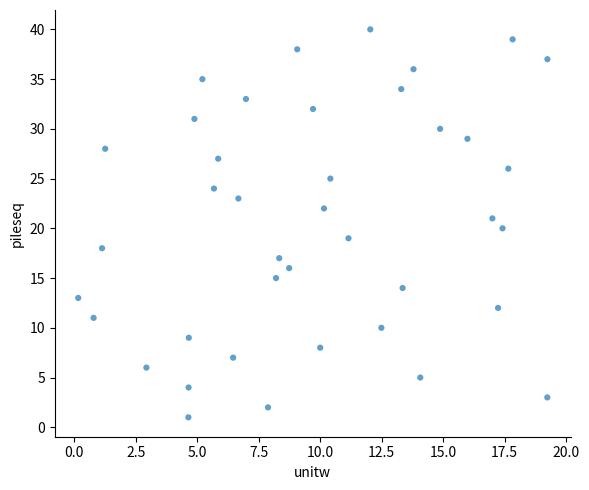

What is the range of Y values (max minus min)?

39